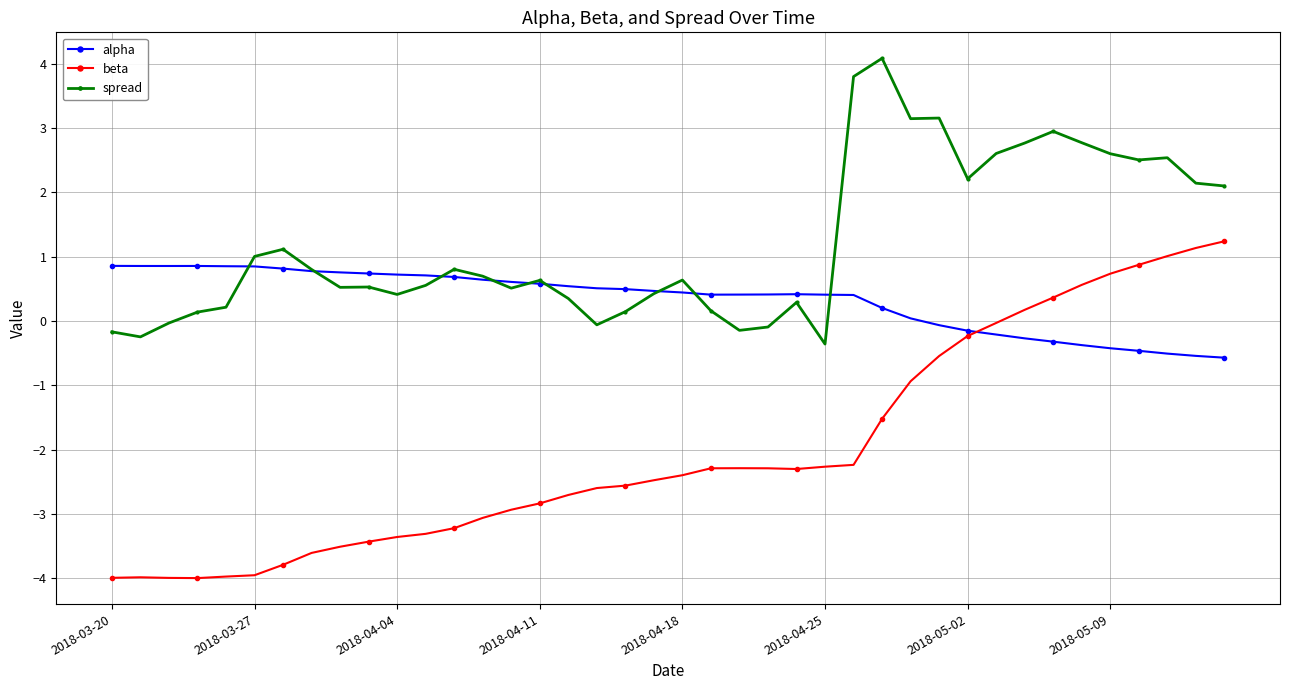

How many values in the alpha series are below 0?

11